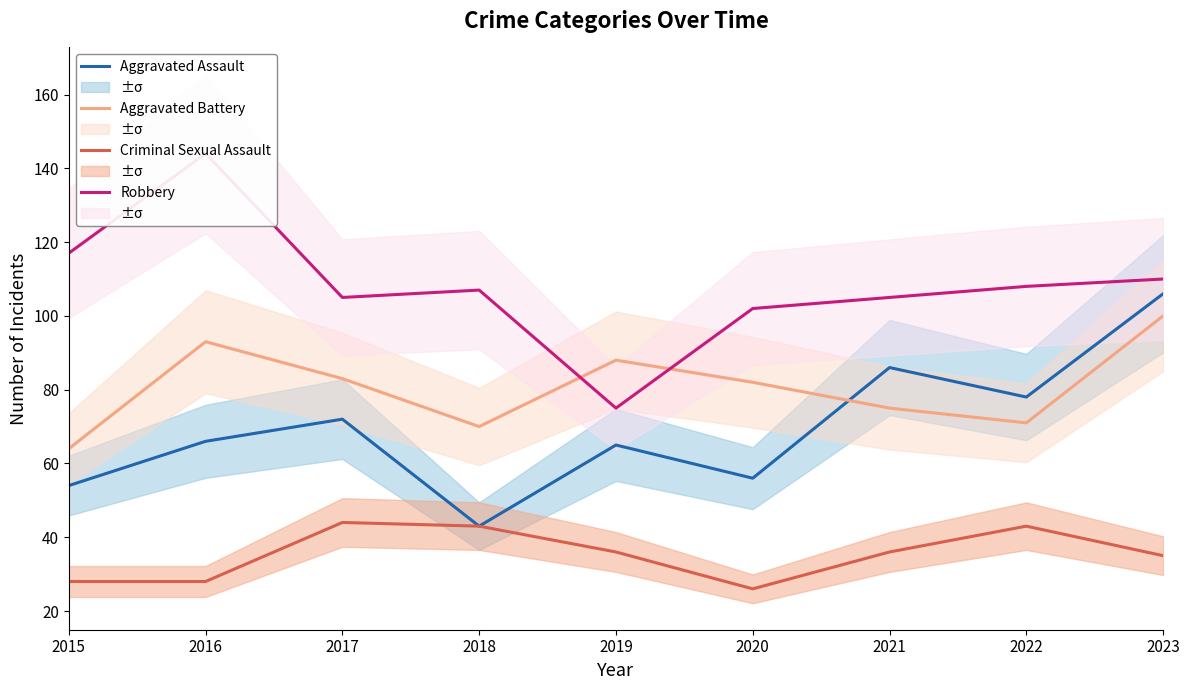

What is the sum of all Robbery values?

973